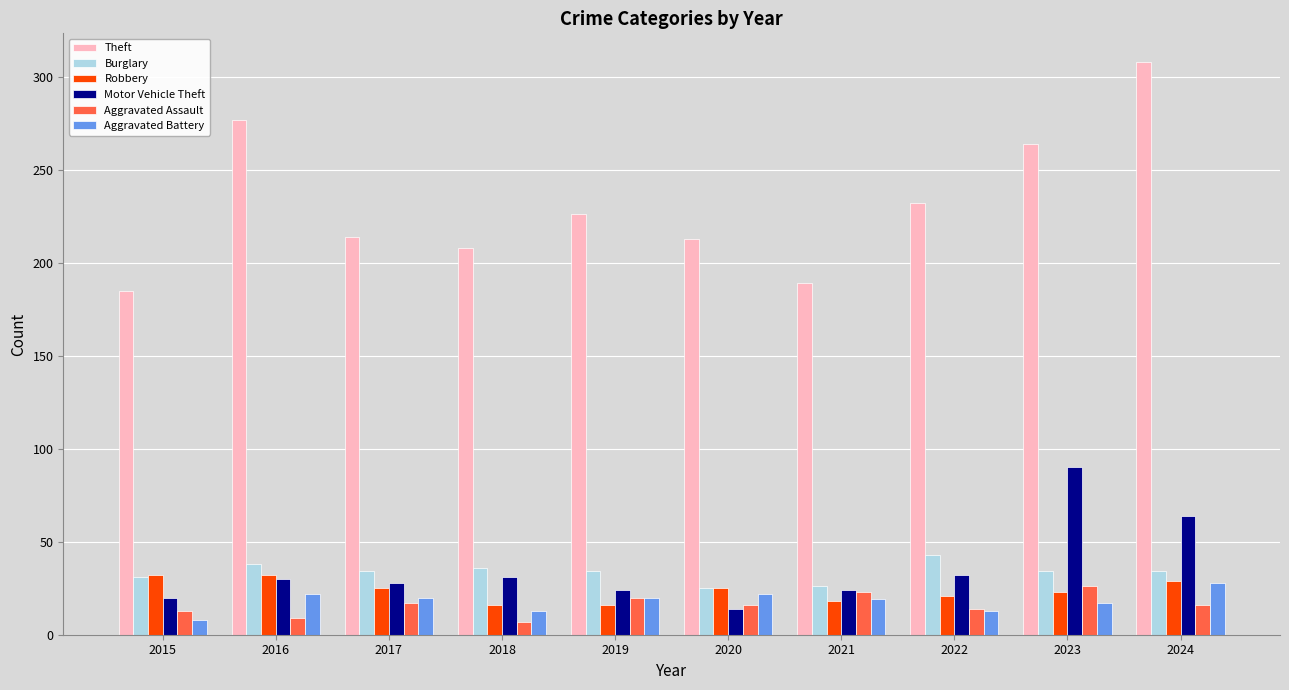

What are all the series names shown in the legend?

Theft, Burglary, Robbery, Motor Vehicle Theft, Aggravated Assault, Aggravated Battery